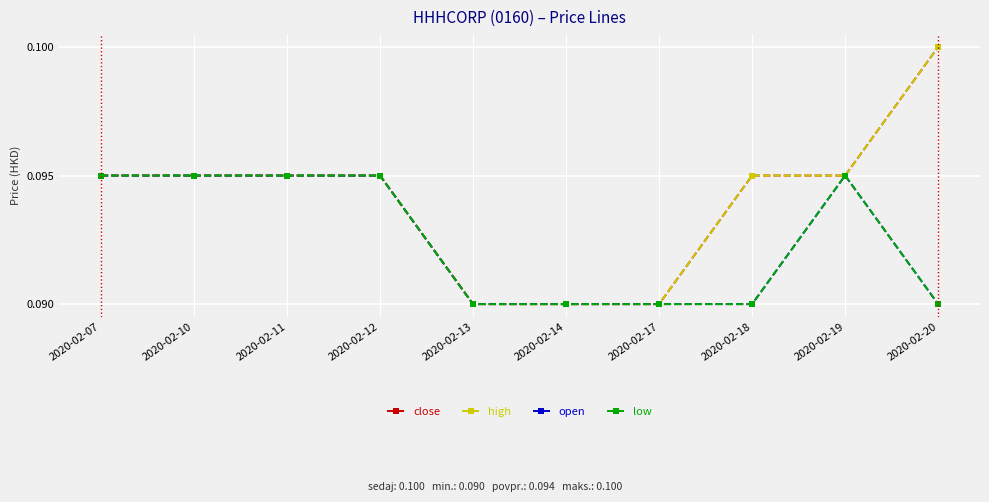

Is this an area chart (filled region under the line)?

No